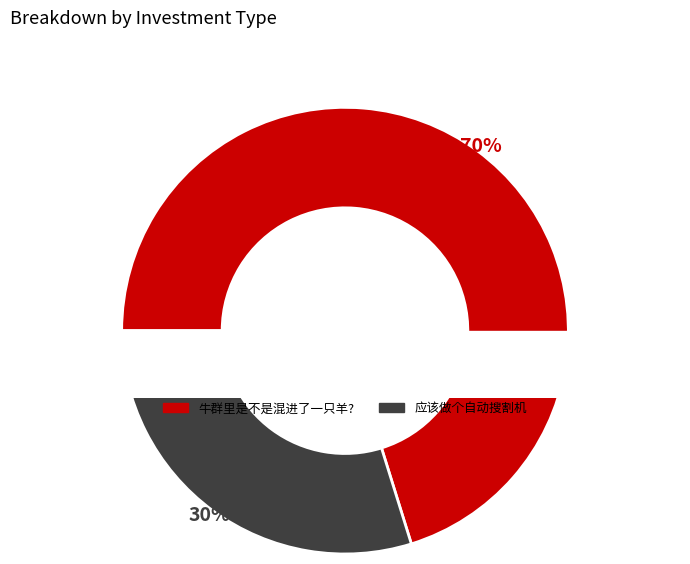

Which has a higher value, 应该做个自动搜割机 or 牛群里是不是混进了一只羊??

牛群里是不是混进了一只羊?